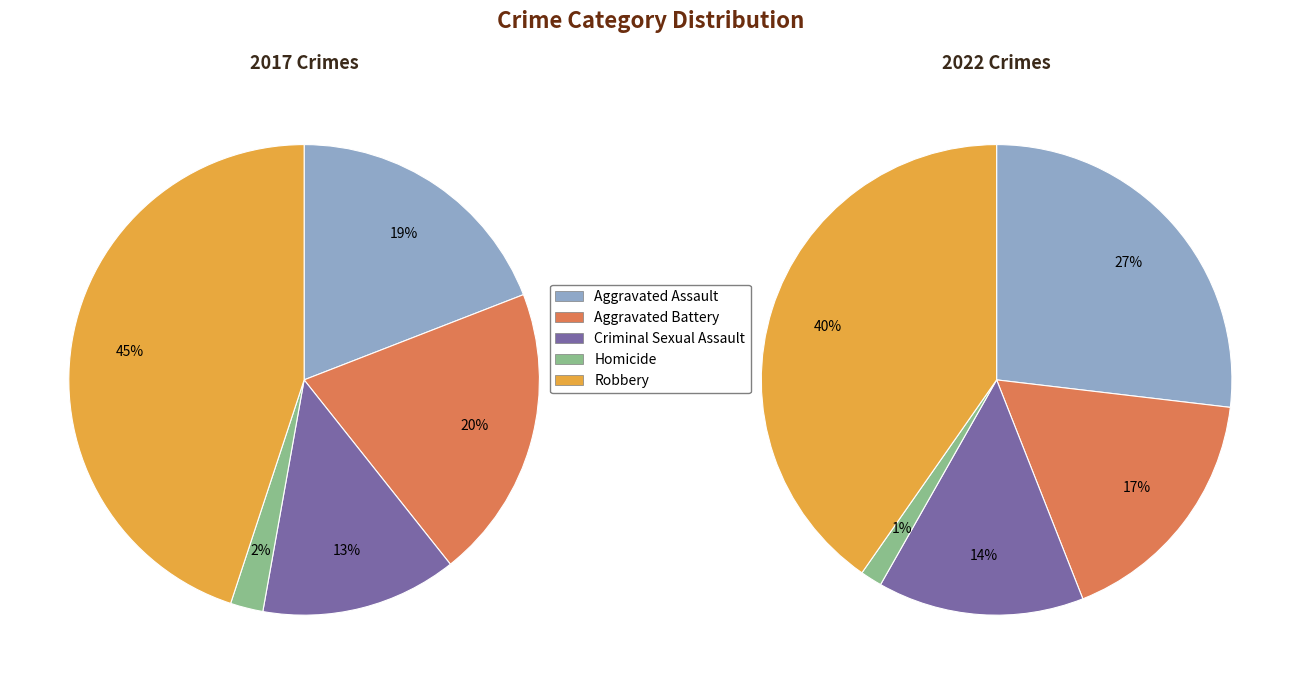

Does values_2022 represent more than half of the total?

No